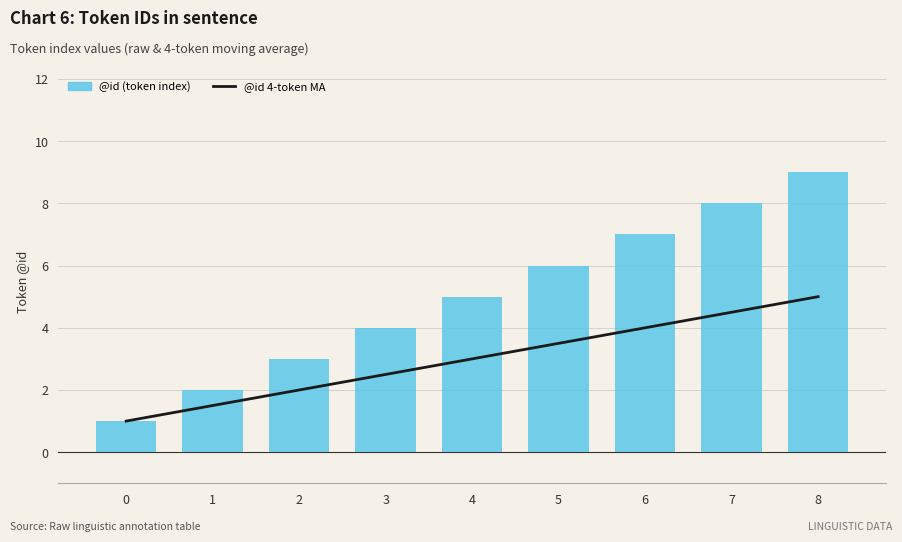

What is the total value across all series at 1?

3.5